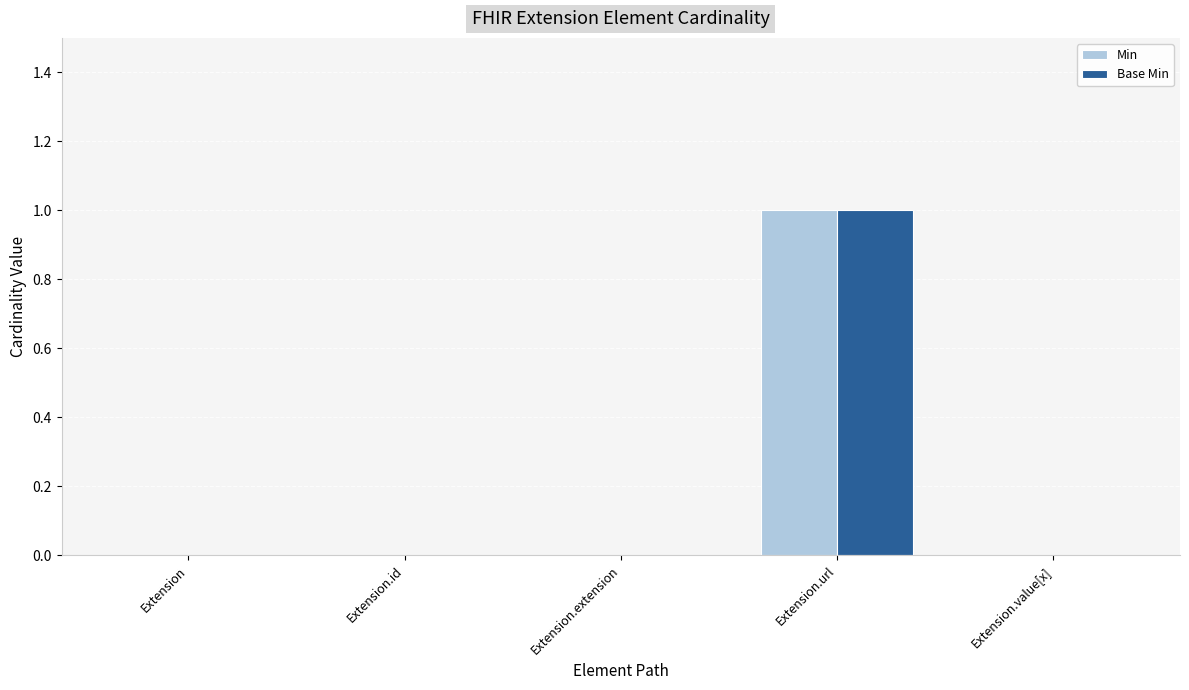

Which category has the highest value across all series?

Extension.url